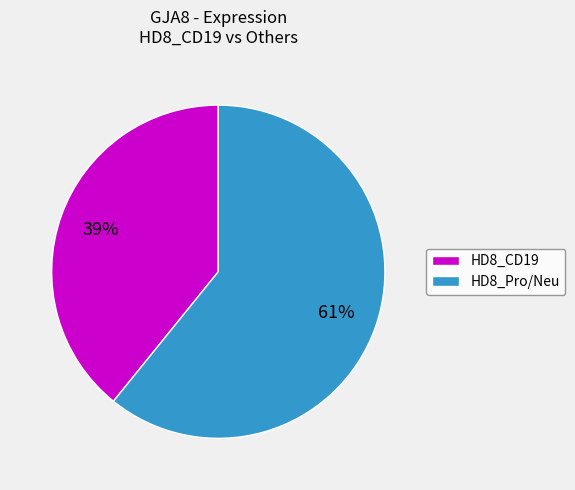

Which slice is the largest?

HD8_Pro/Neu